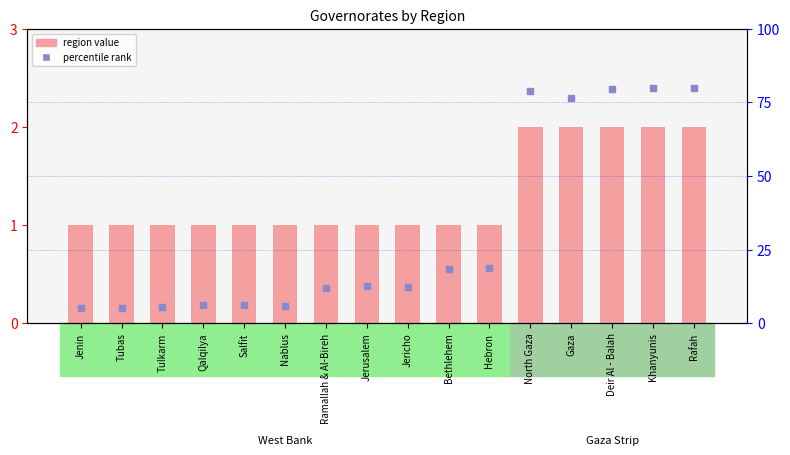

At how many categories does at least one series exceed 73?

5